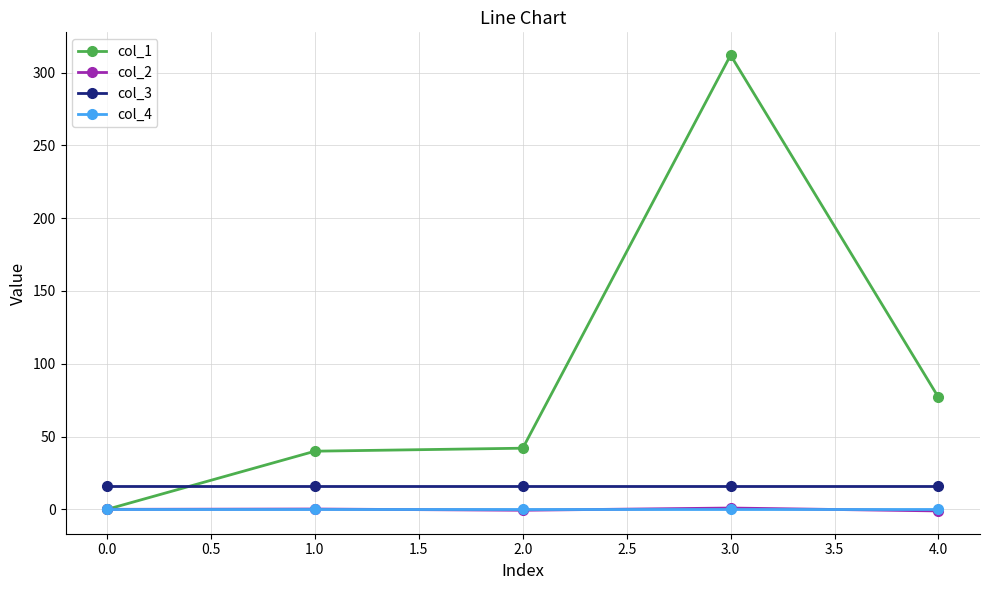

The value of col_4 at 2.0 is 0.0. True or false?

True